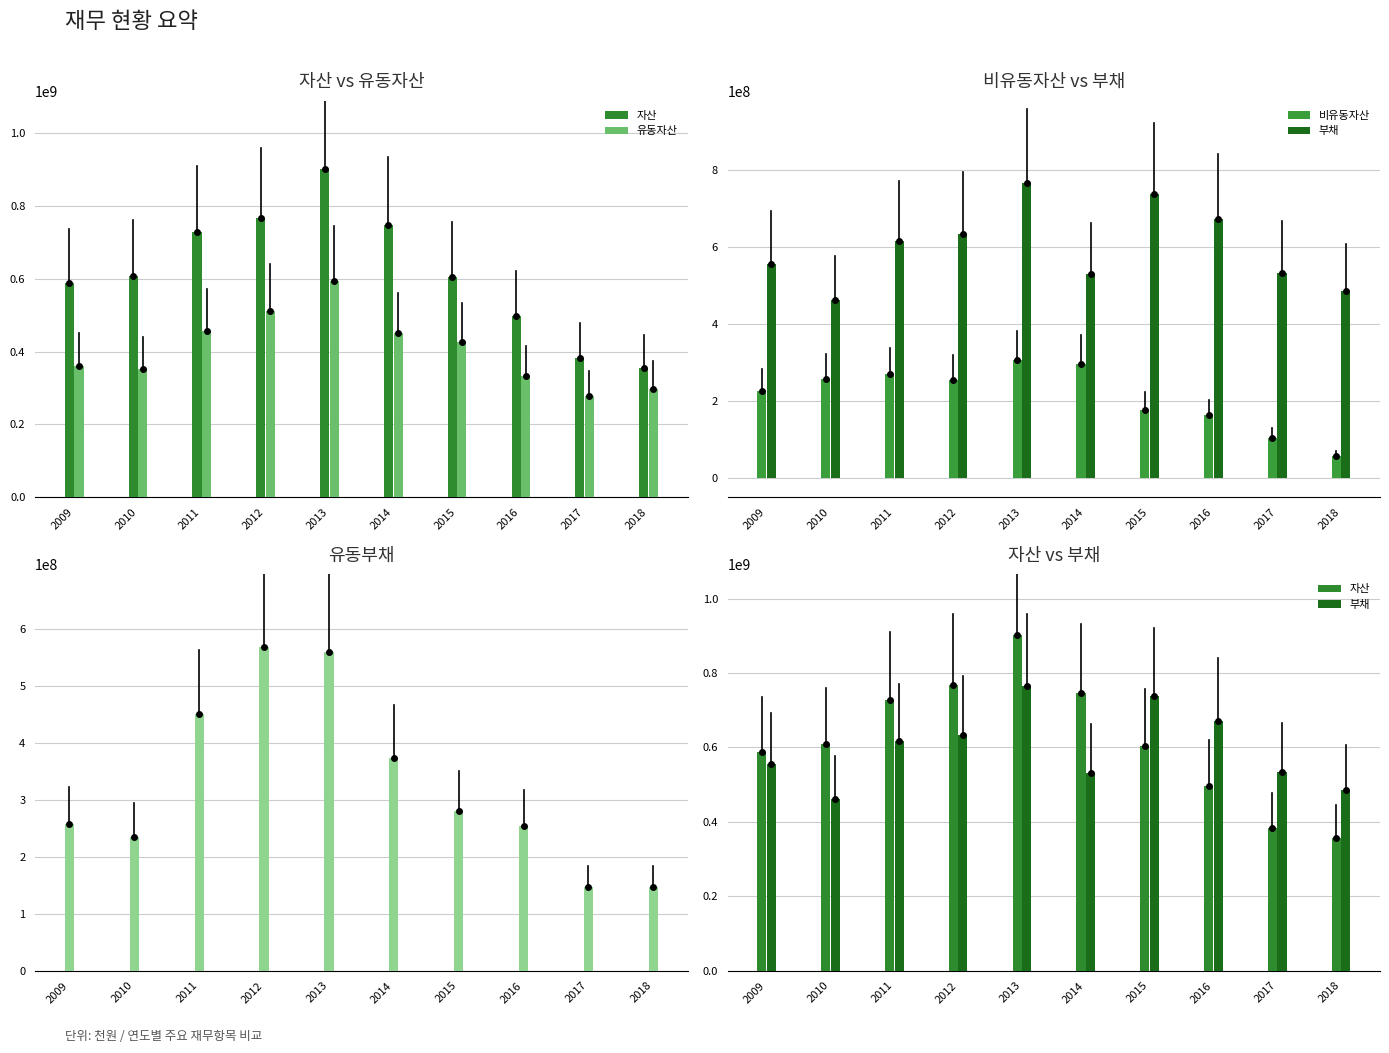

What is the lowest value of the 유동부채 series?

146301049